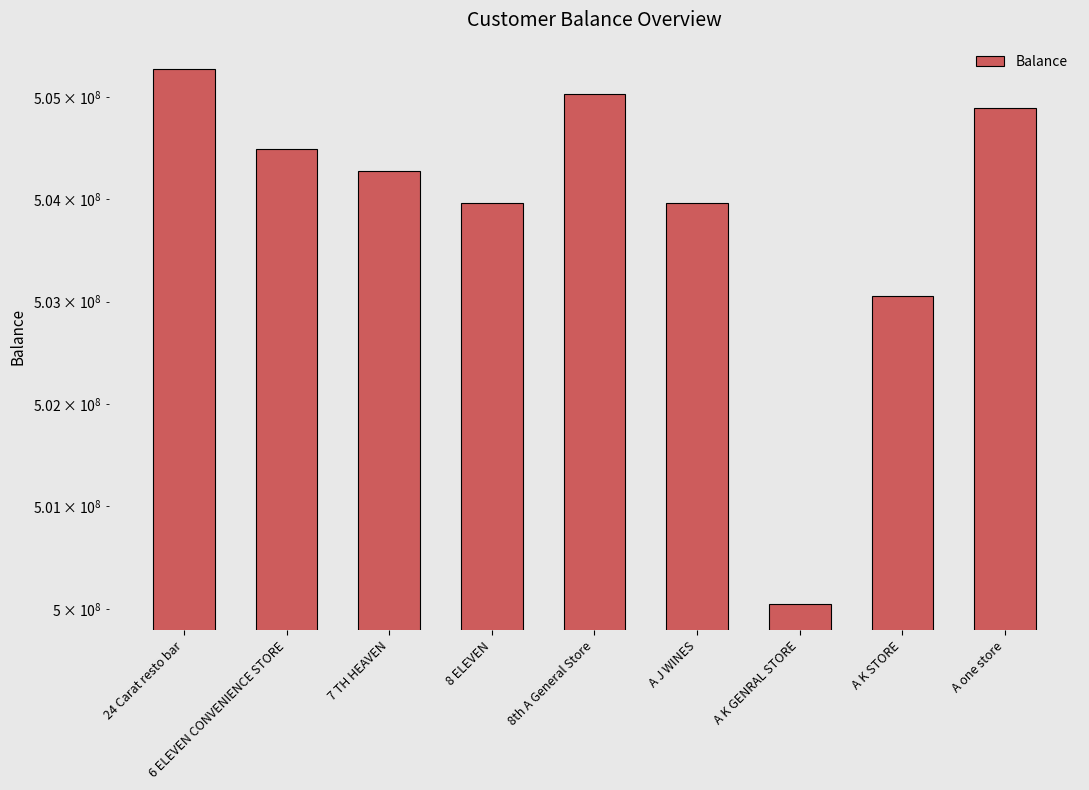

Is it true that the value at 8th A General Store is 505037767?

True